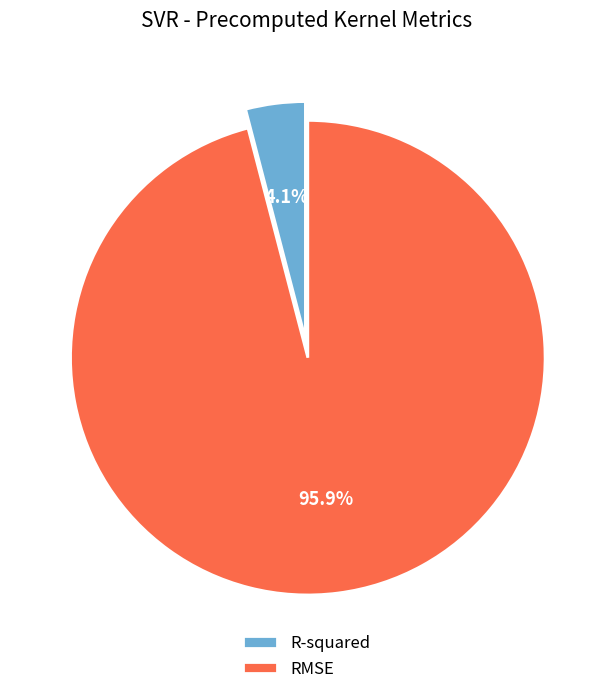

To the nearest percent, what is the difference between the R-squared and RMSE slice percentages?

92%